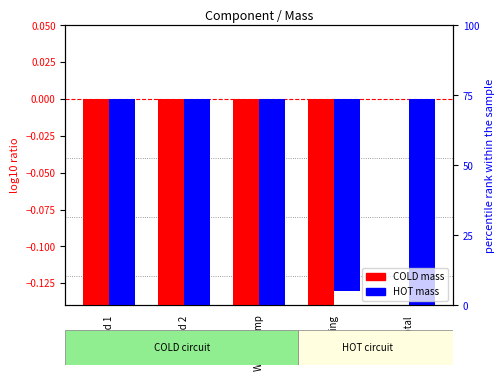

Between Water pump and Tubing, which series saw the biggest shift?

COLD